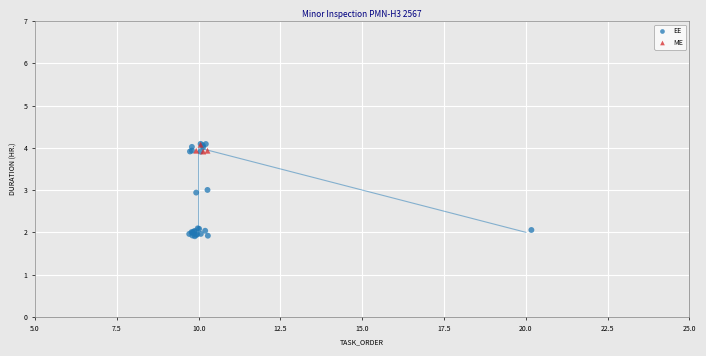

Which series has the widest spread of Y values?

EE